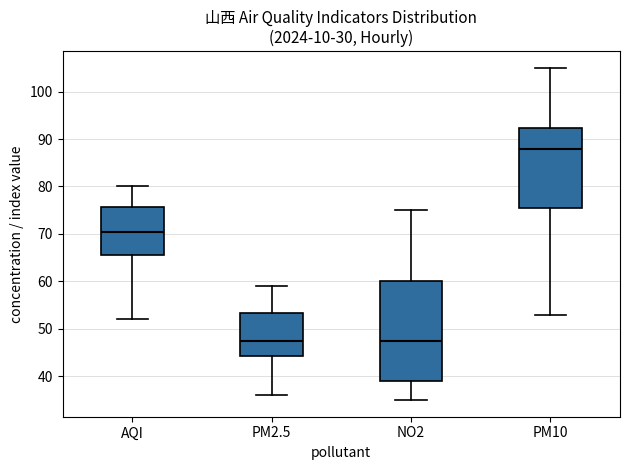

Comparing the boxes themselves (not the whiskers), which one is the tallest?

NO2